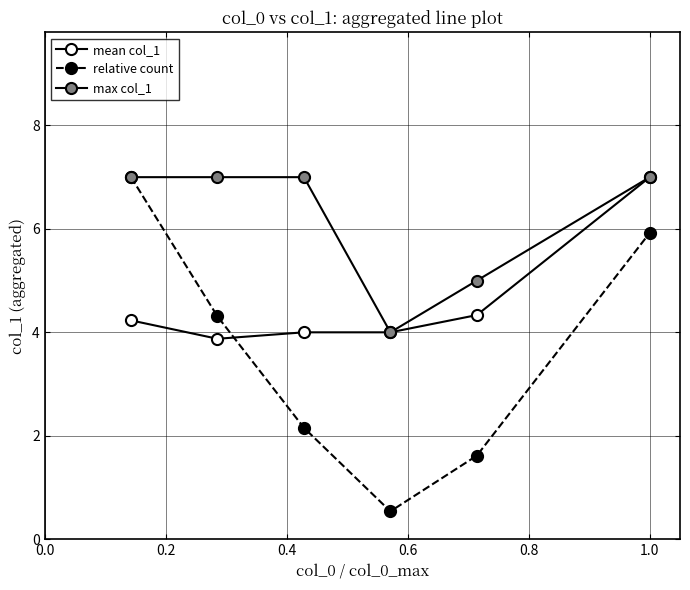

How many data points does each series have?

6